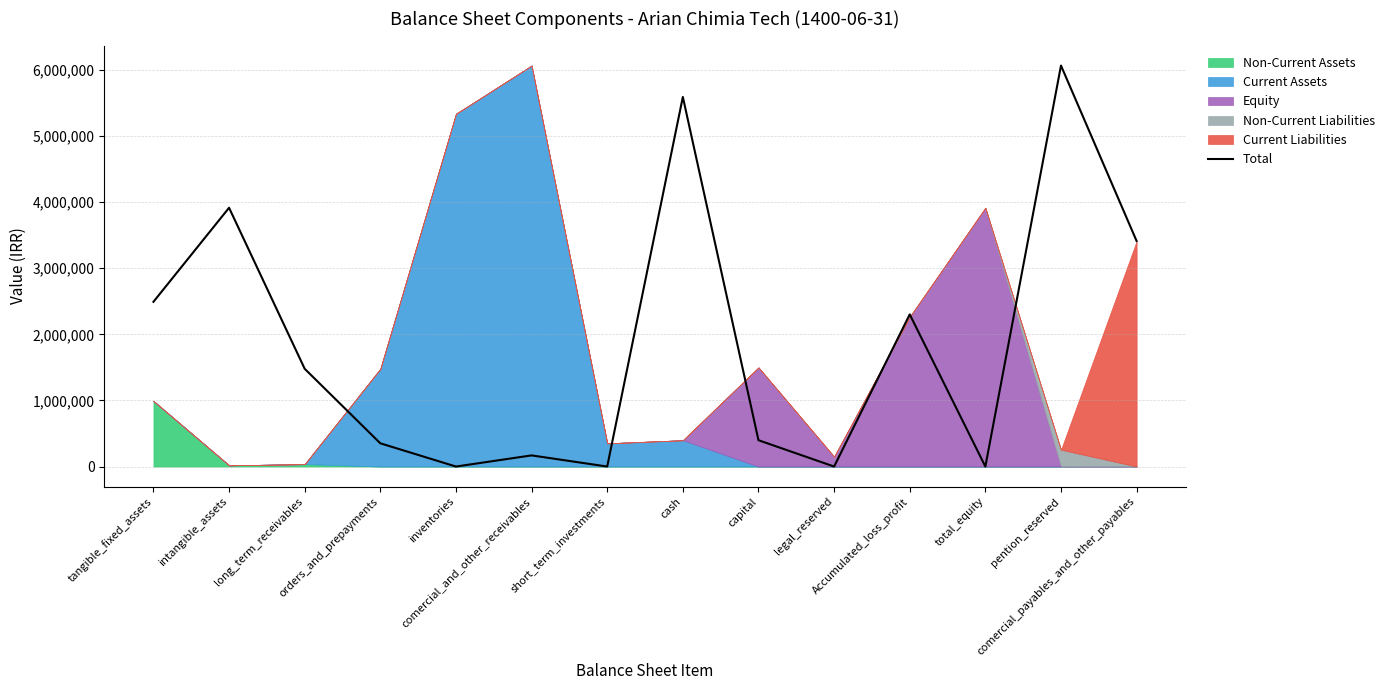

At which label does the data first exceed 1479052?

tangible_fixed_assets